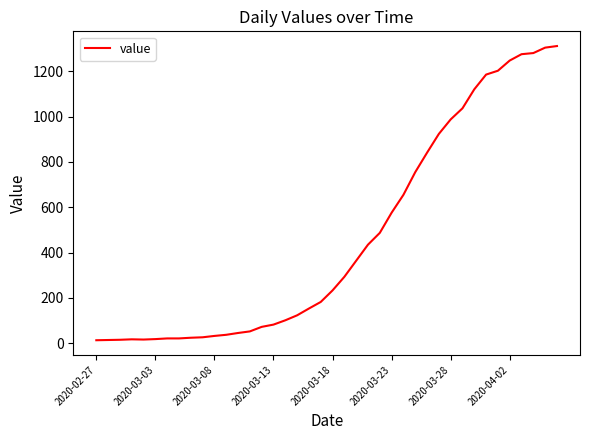

Is this an area chart (filled region under the line)?

No